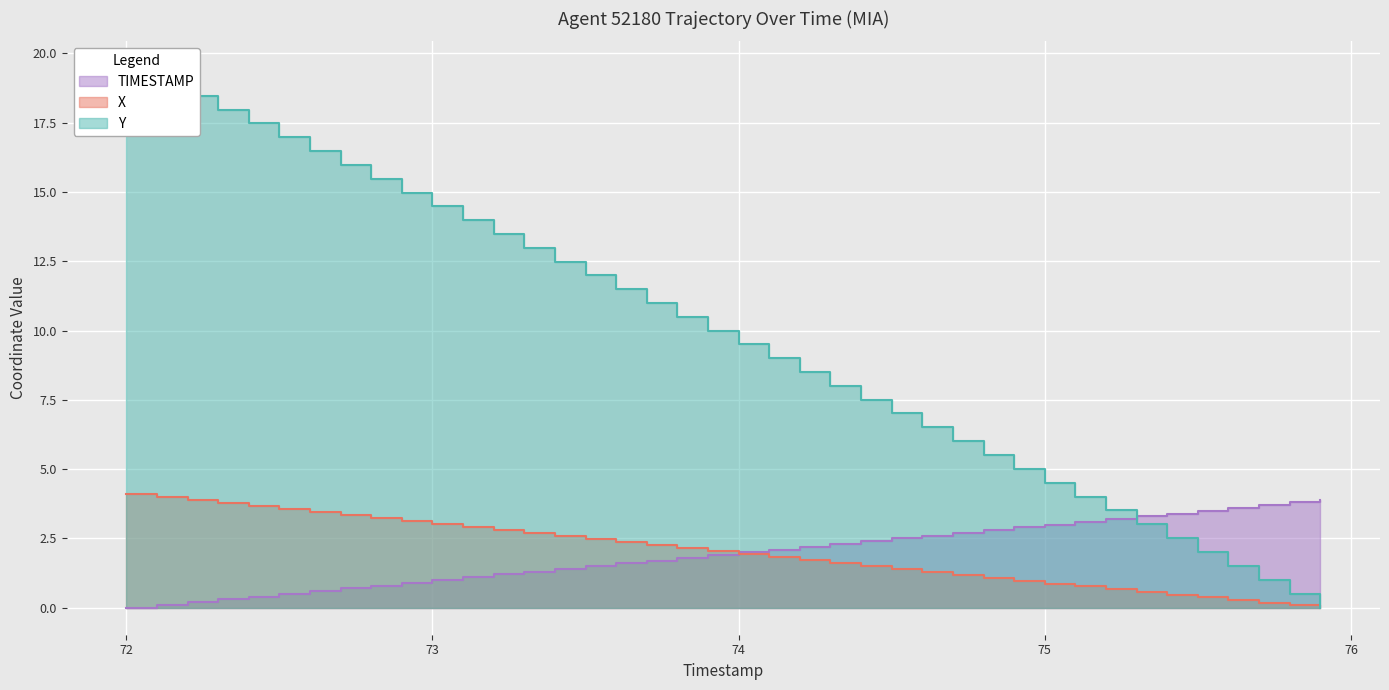

What is the value of the Y point at the 27th from the left?

6.5